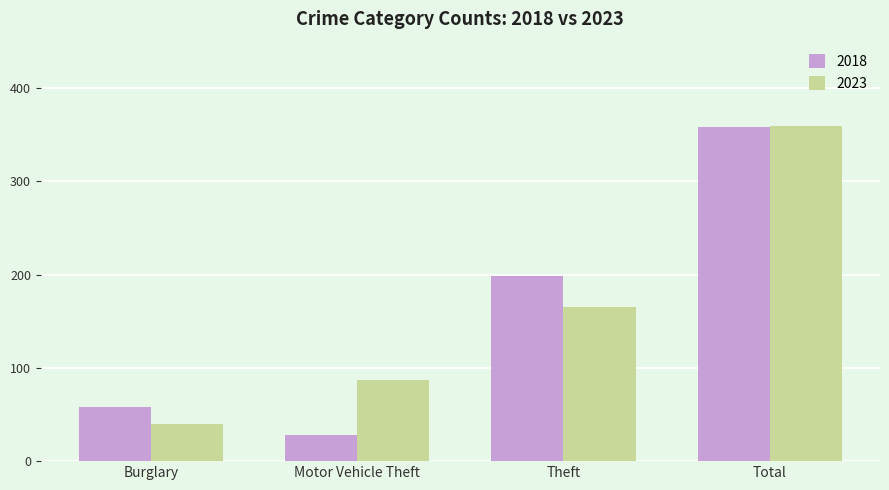

How many groups of bars are there?

4